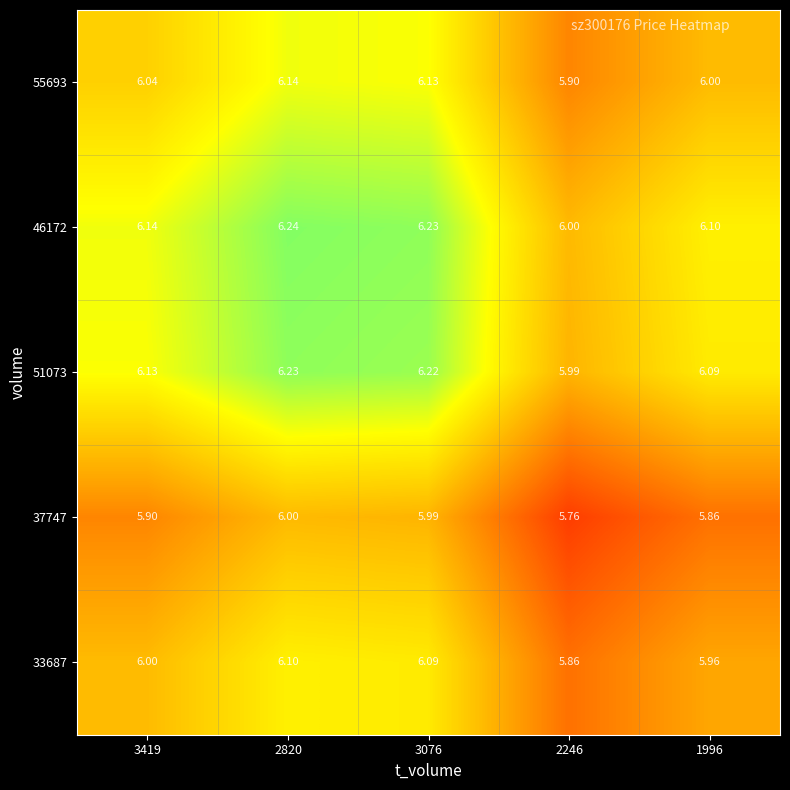

Which series has the largest total across all categories?

46172